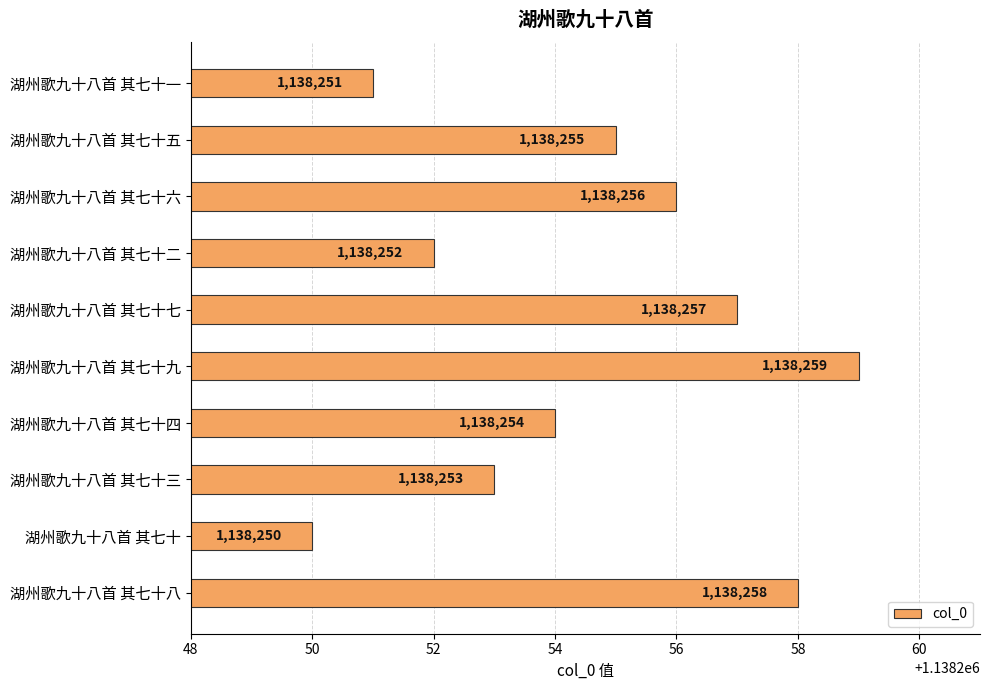

True or false: the data shows 701294 at 湖州歌九十八首 其七十九.

False